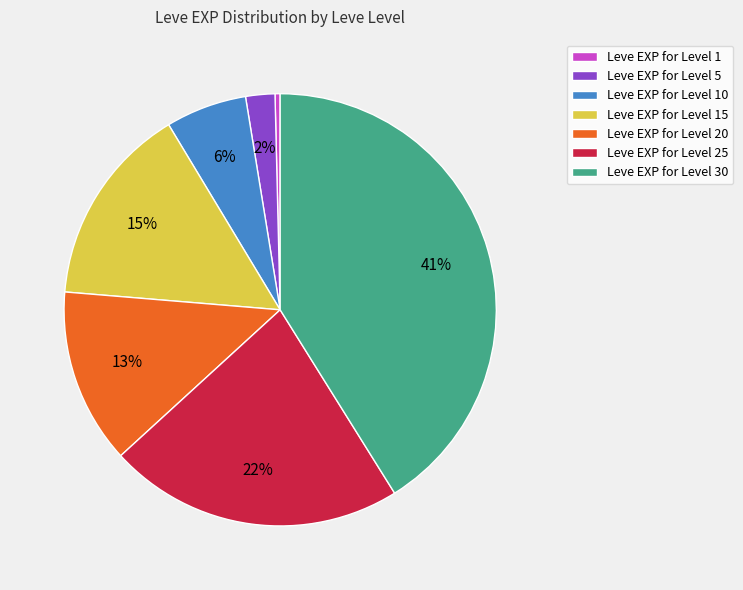

The Leve EXP for Level 20 slice represents 13% of the pie. True or false?

True